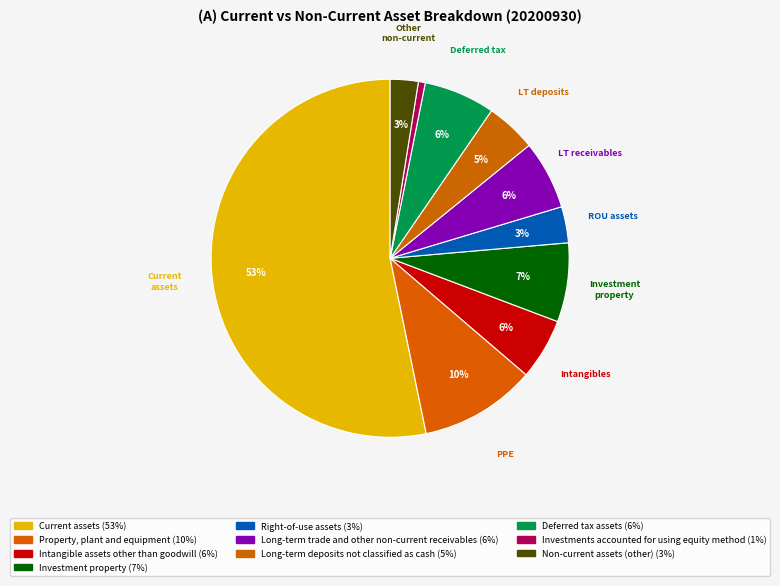

To the nearest percent, what is the average slice percentage?

10%